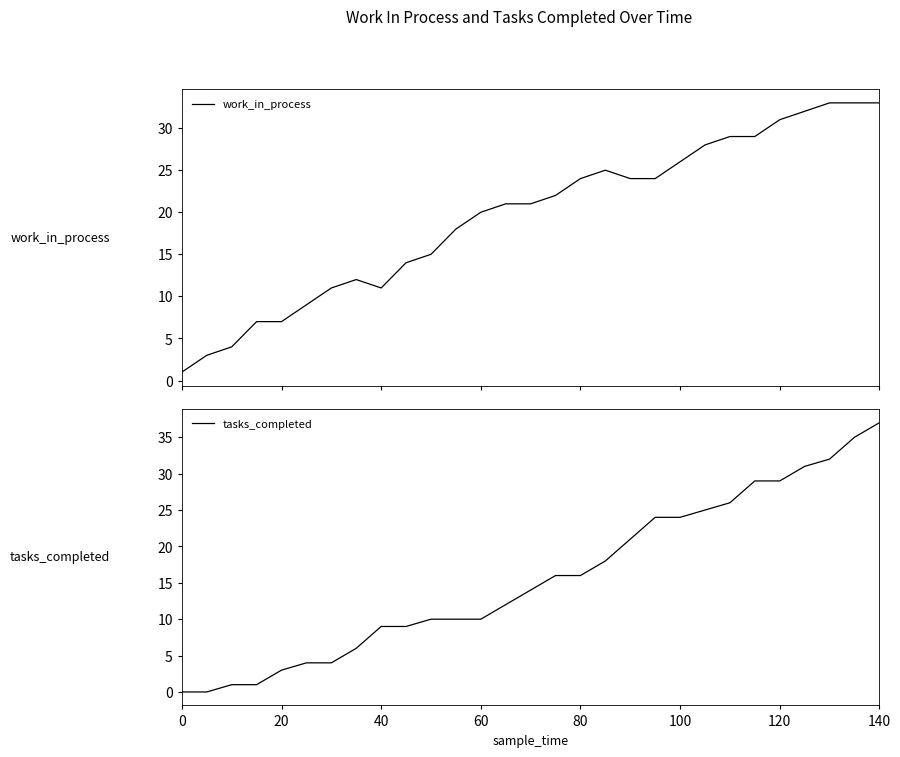

What is the maximum value for work_in_process?

33